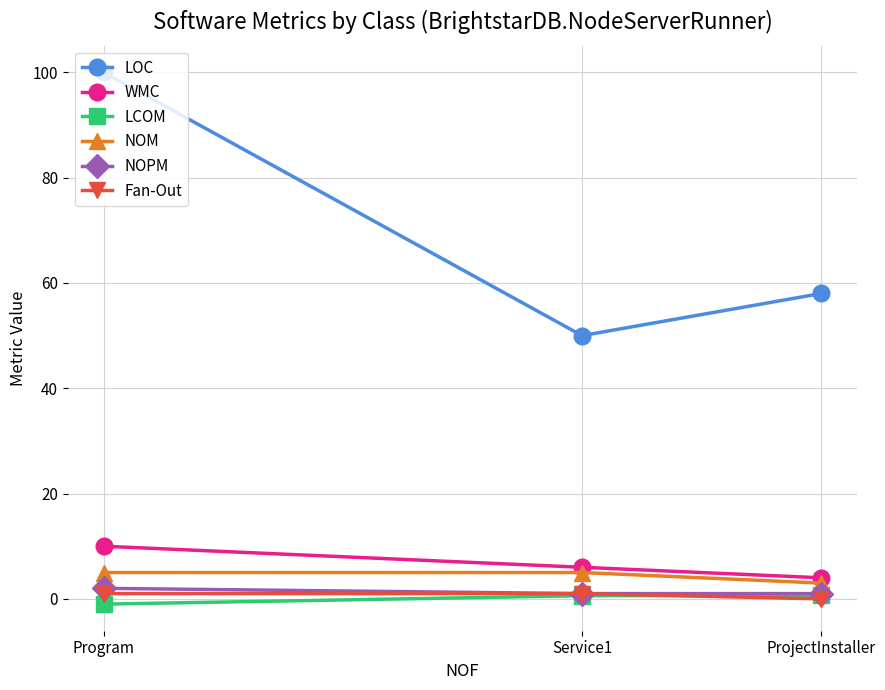

What value does the Fan-Out series have at Service1?

1.0